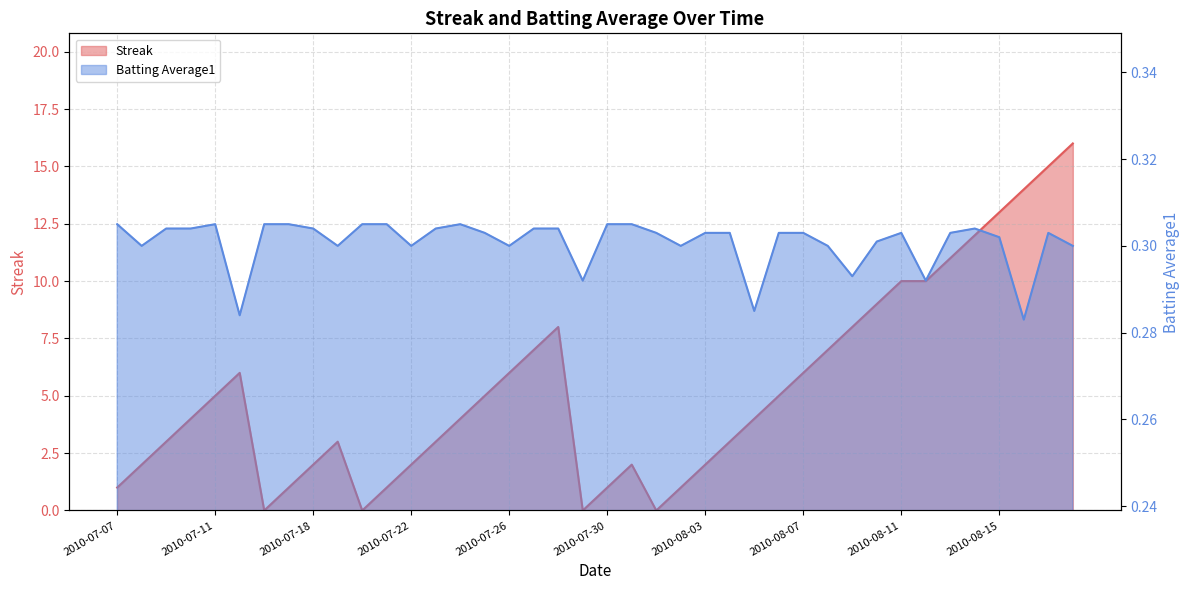

How many lines are shown in the chart?

2